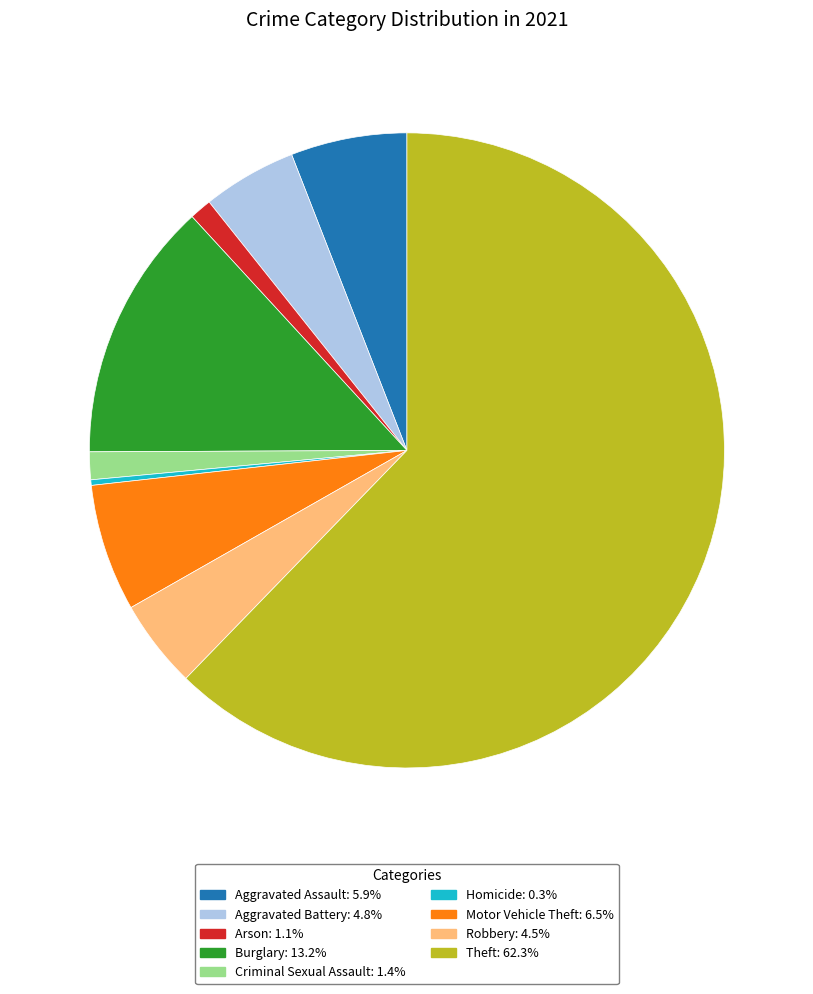

Do Motor Vehicle Theft and Aggravated Battery together represent more than half of the pie?

No